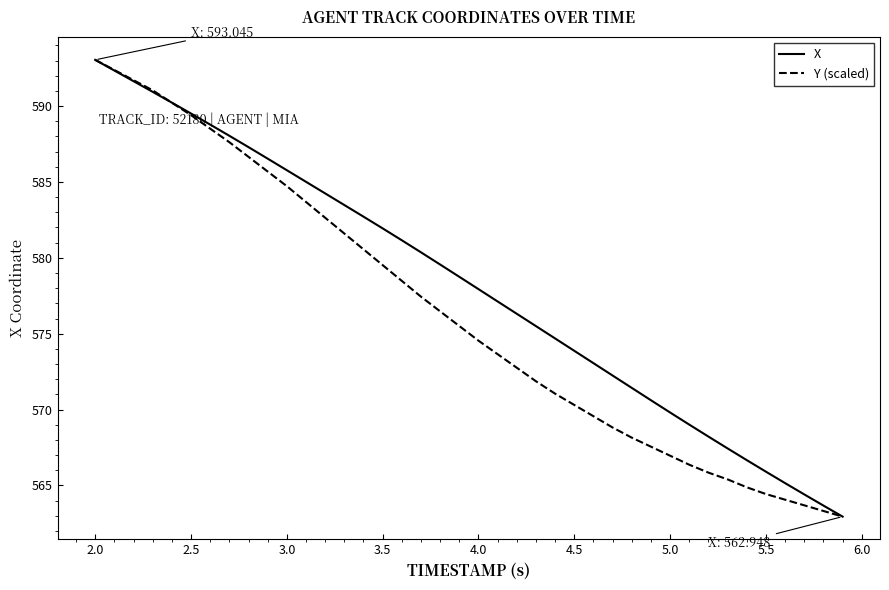

List the series in order of their overall mean, lowest first.

Y (scaled), X